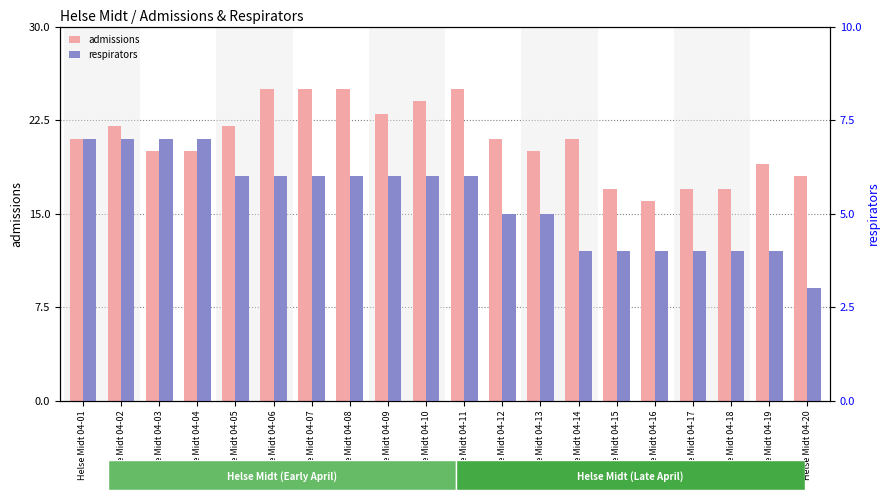

What is the value of the admissions bar at the 16th from the left?

16